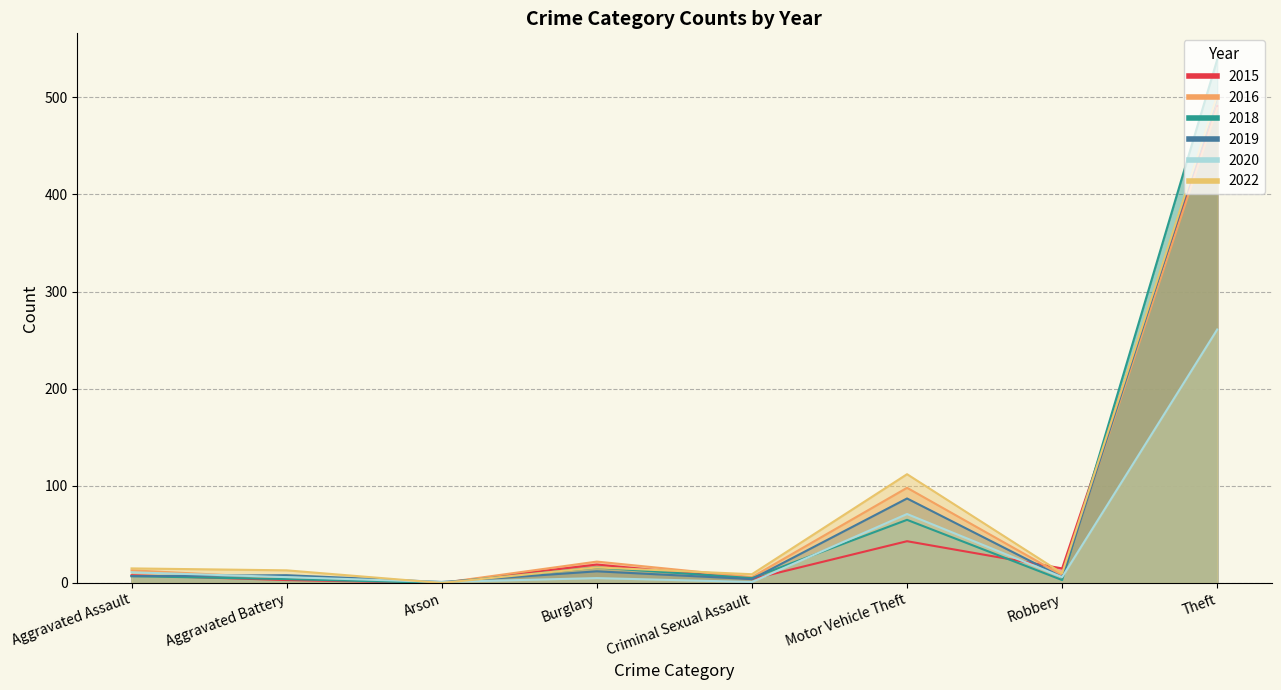

How many data points in 2020 are above 6?

4